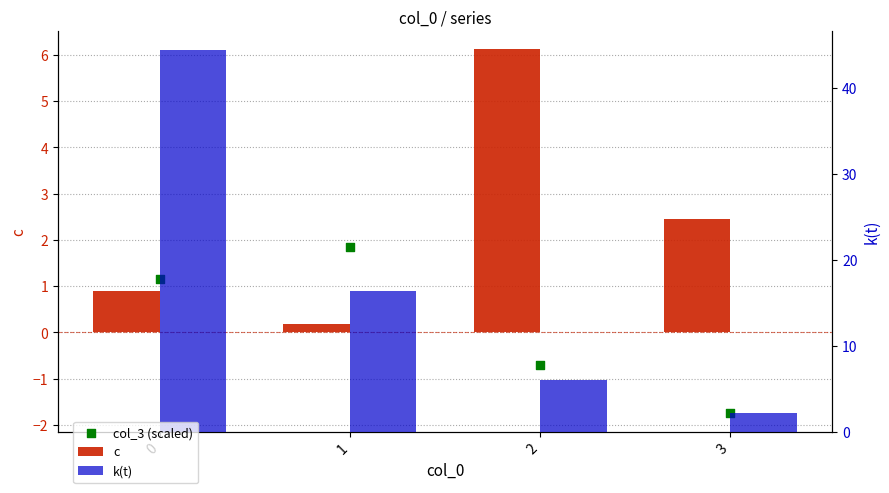

What are all the series names shown in the legend?

c, col_3 (scaled), k(t)